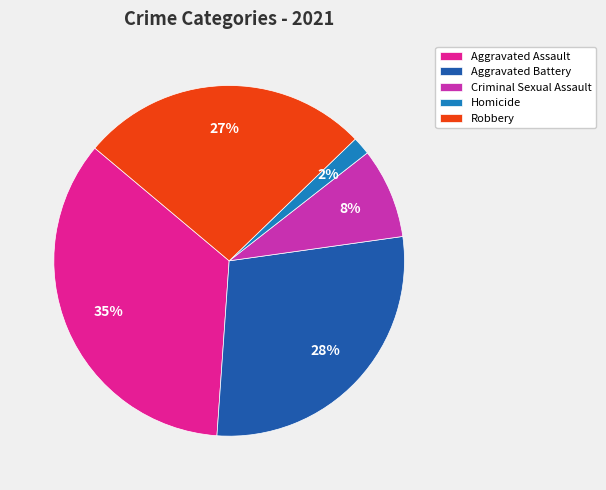

Which has a higher value, Aggravated Assault or Aggravated Battery?

Aggravated Assault